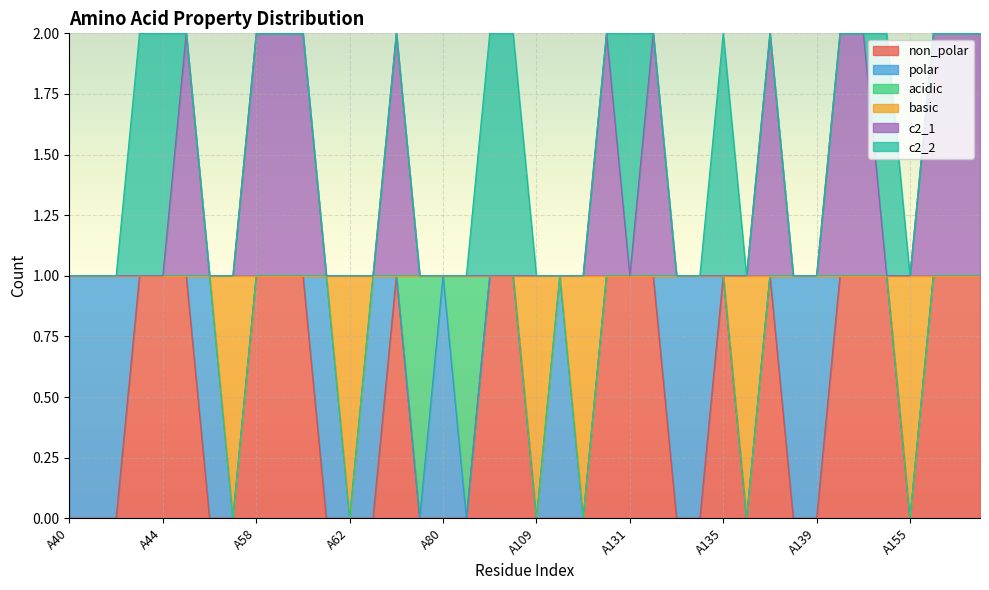

Between A139 and A123, which is larger?

A139